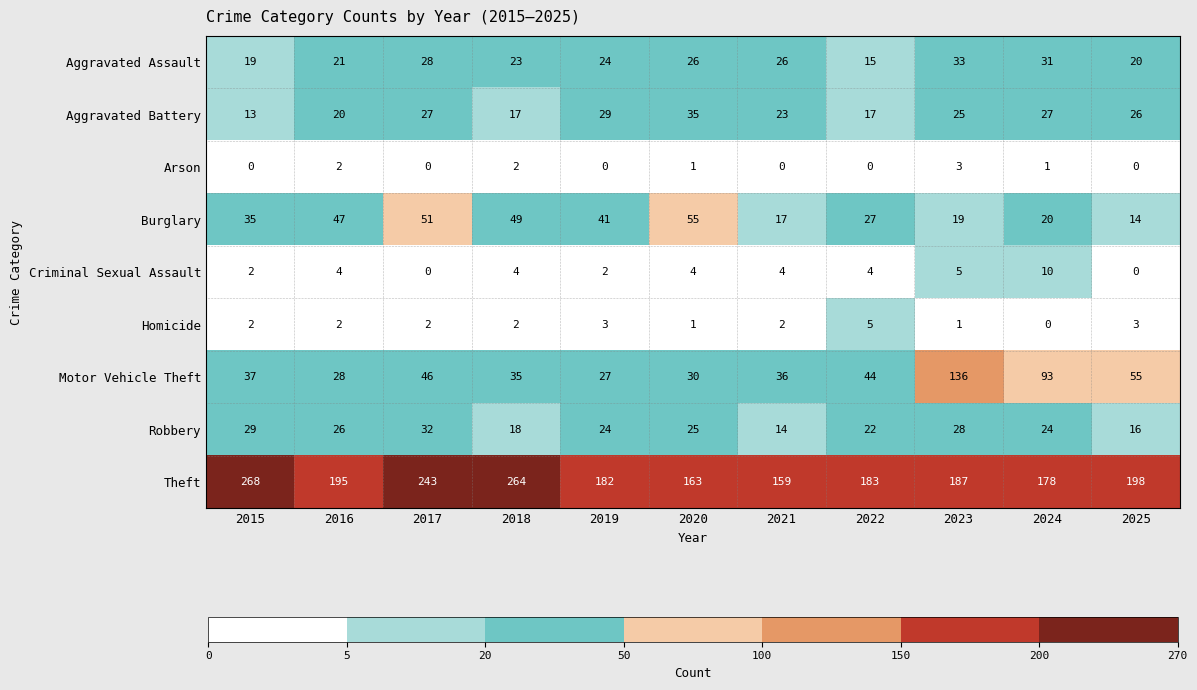

What is the difference between the maximum and minimum values in the Theft series?

109